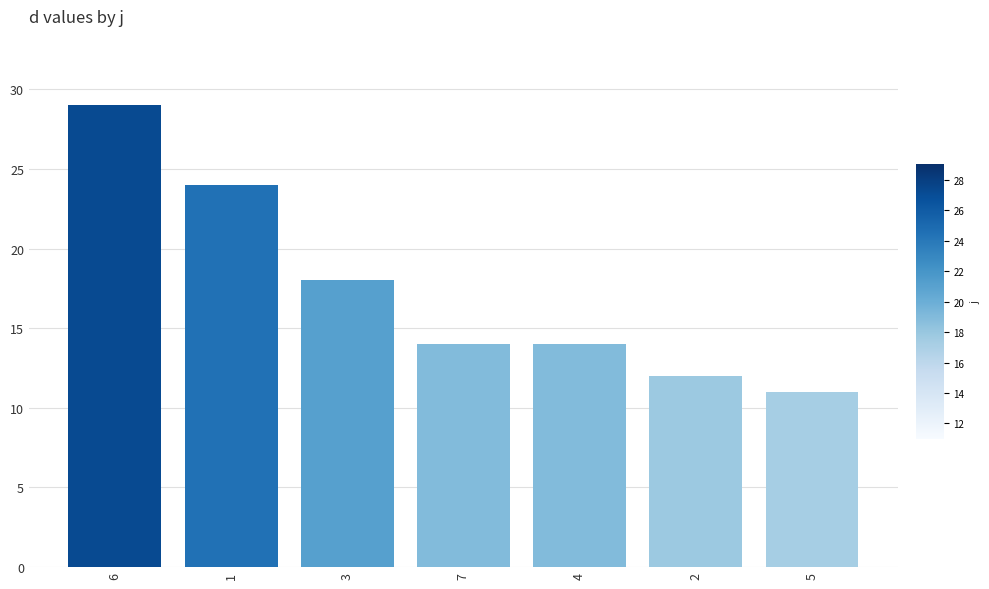

Where is the data nearest to the value 20?

3